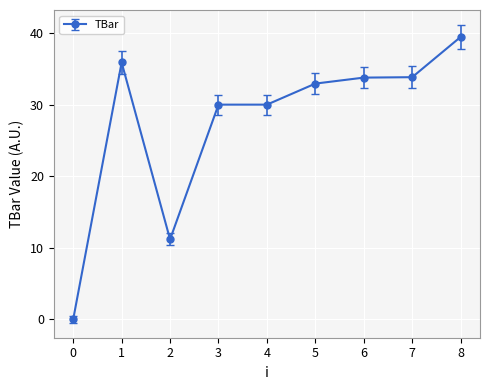

Which has a higher value, 4 or 2?

4